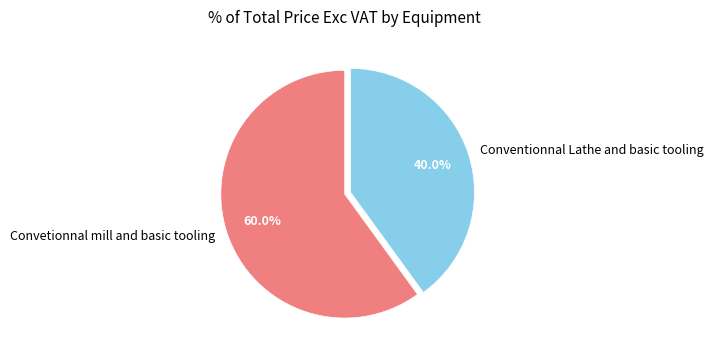

What is the majority slice?

Convetionnal mill and basic tooling